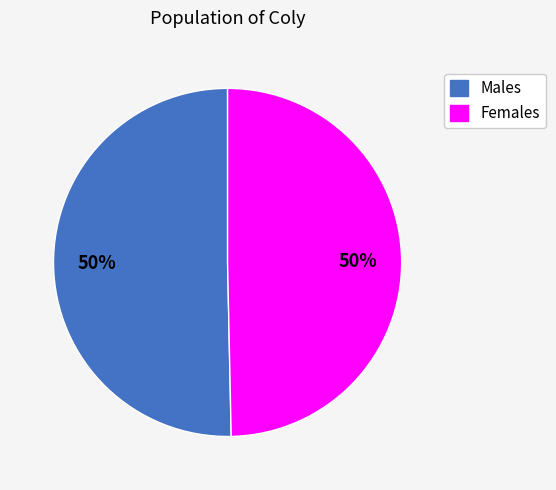

Count the number of slices in the pie.

2